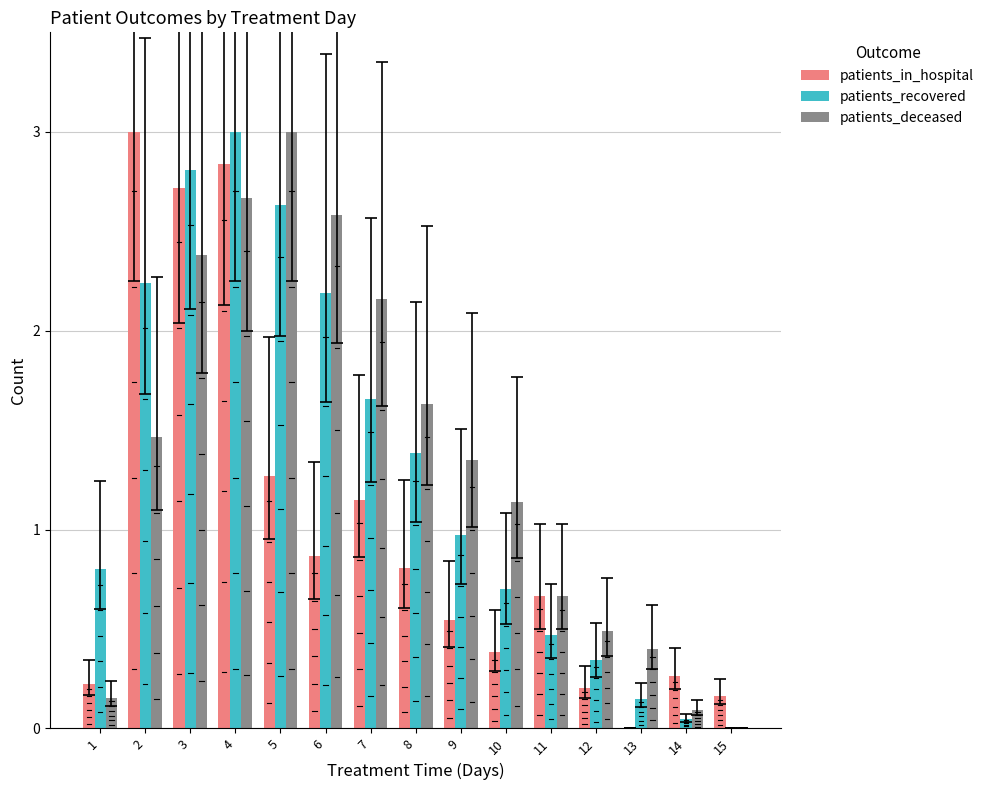

Is the value of patients_in_hospital at 4 greater than the value of patients_deceased at 15?

Yes